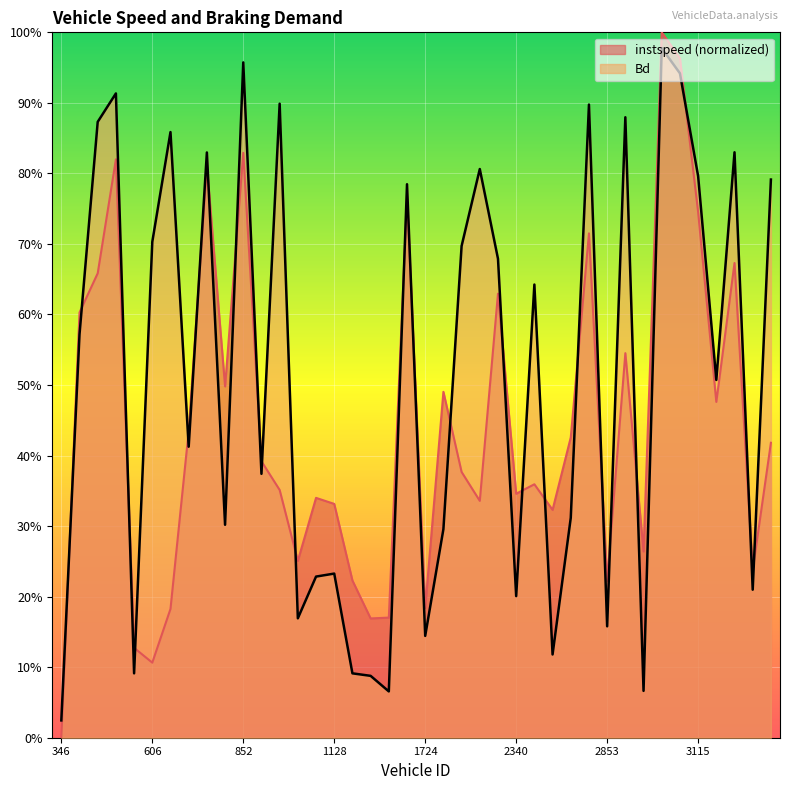

After their last crossing, which series has the higher values: instspeed or Bd?

Bd